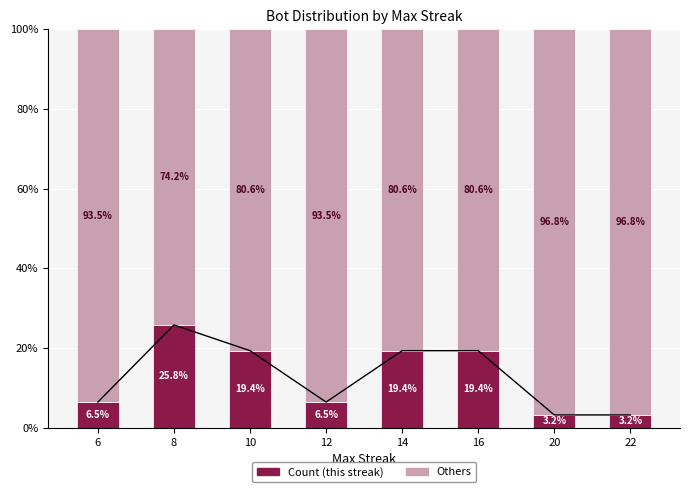

Which category has the highest value across all series?

20